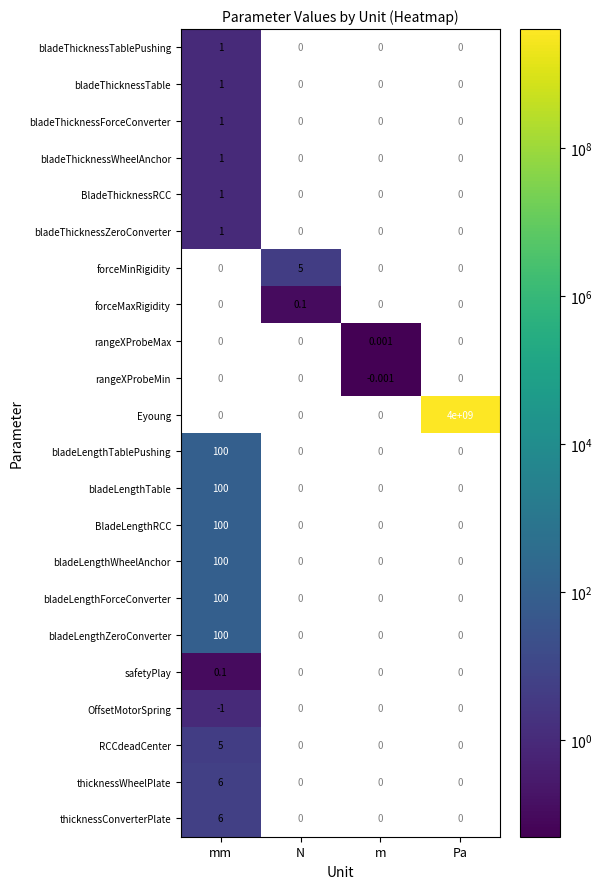

How many values in thicknessWheelPlate are above zero?

1